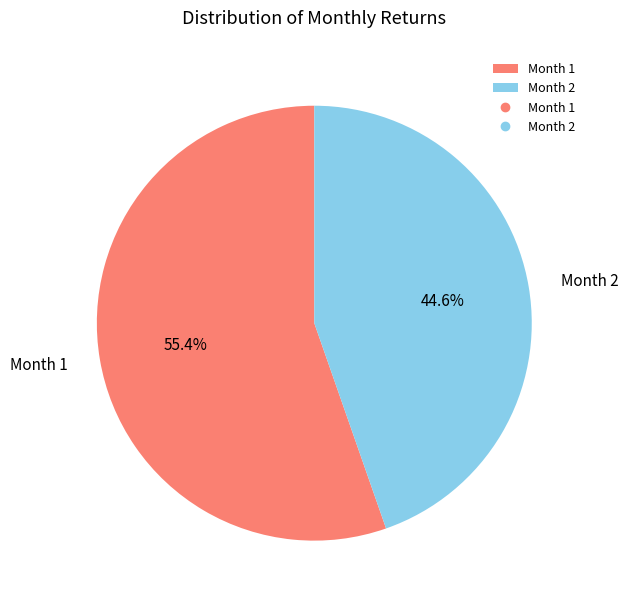

Rank the categories by value from lowest to highest.

Month 2, Month 1